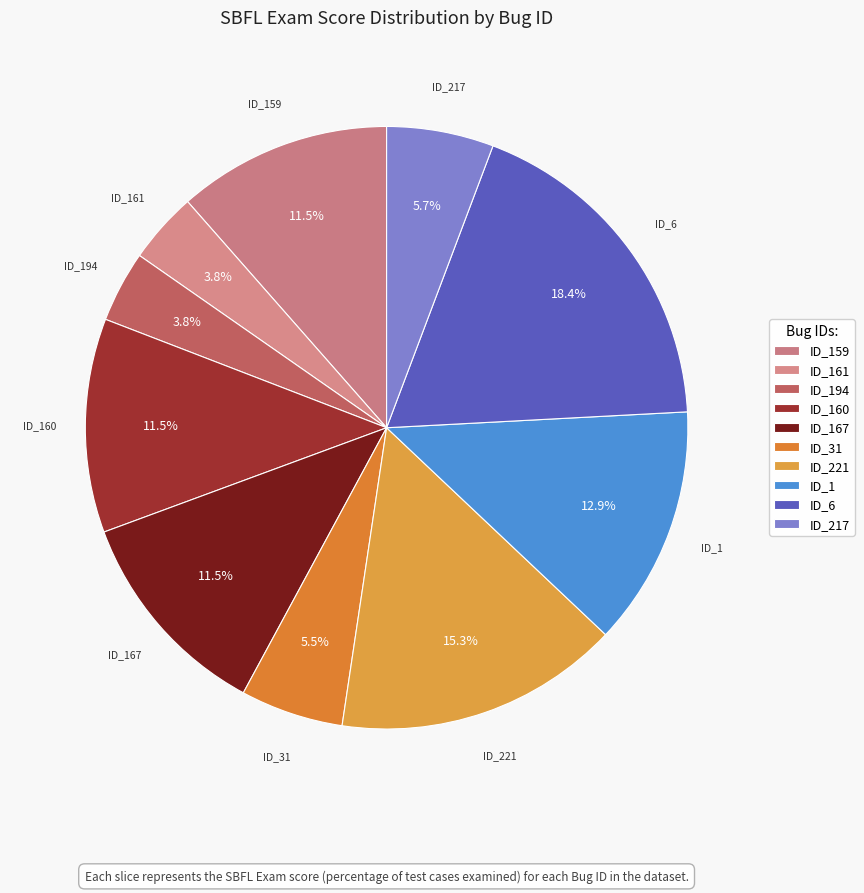

What percentage do ID_6 and ID_167 together represent?

29.9%